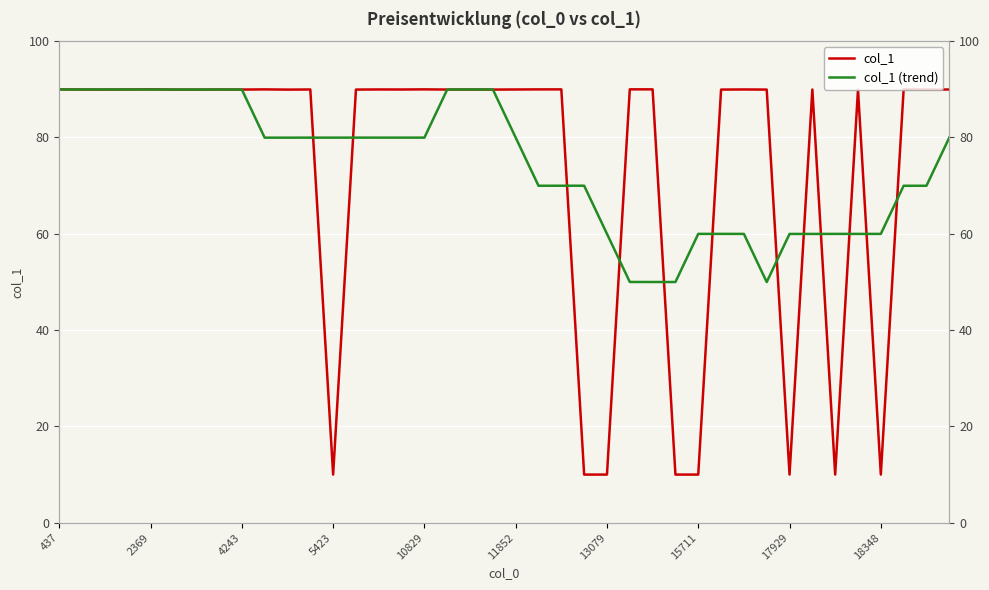

List the series in order of their overall mean, lowest first.

col_1, col_1 (trend)